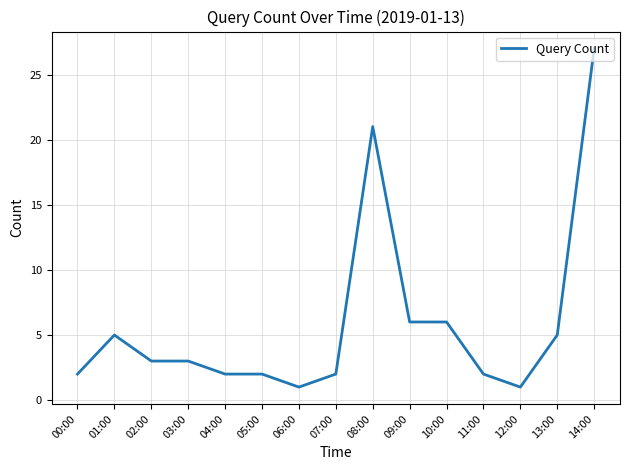

What is the change in value from 11:00 to 14:00?

+25